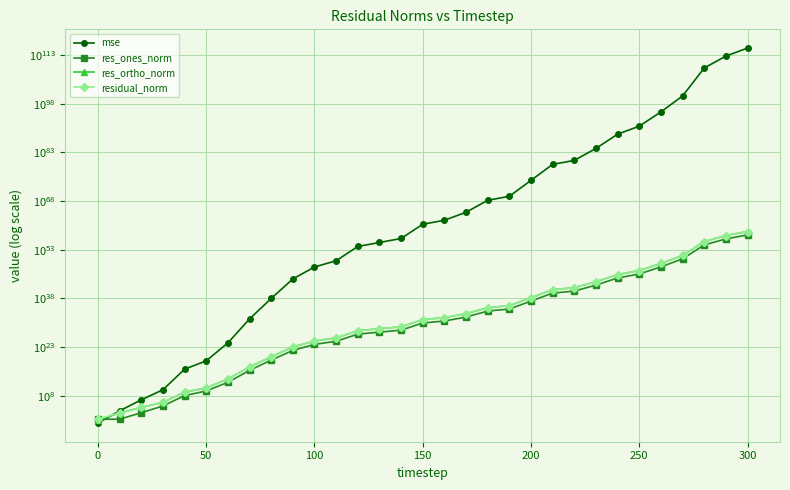

Count the number of categories in the chart.

31